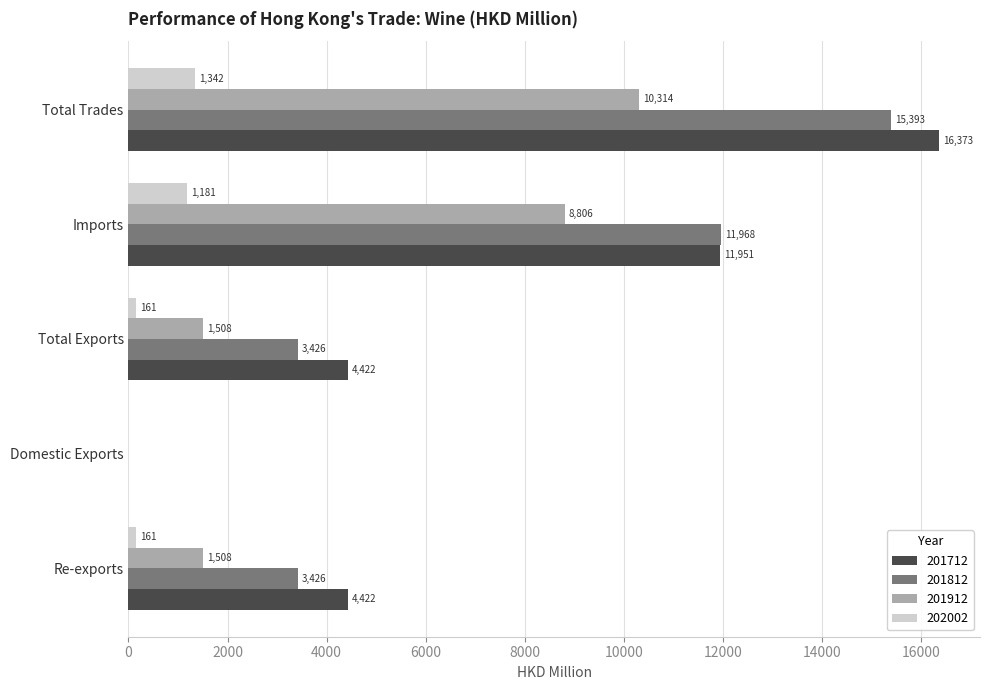

What is the maximum value shown in the chart?

16372.8